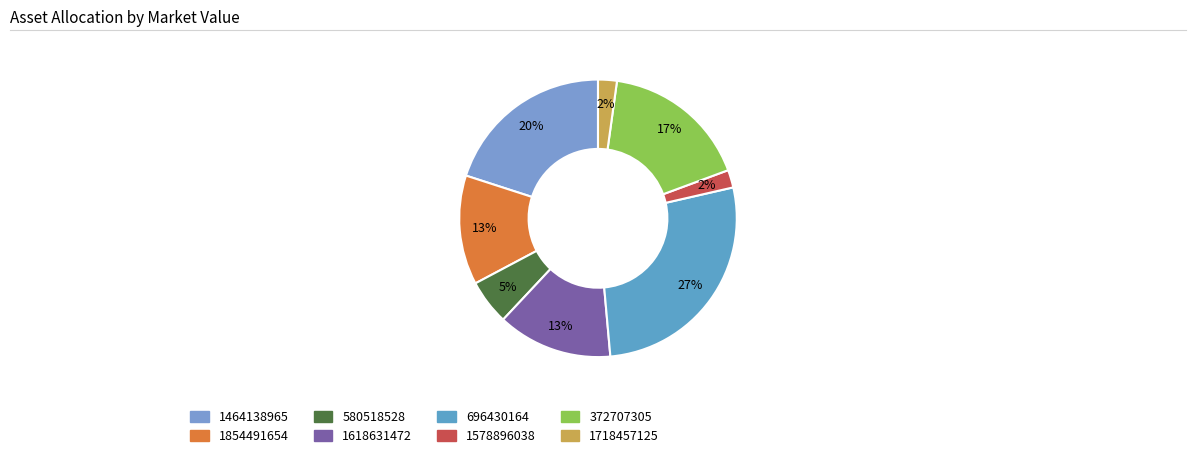

Combined, do 580518528 and 1718457125 account for over 50%?

No